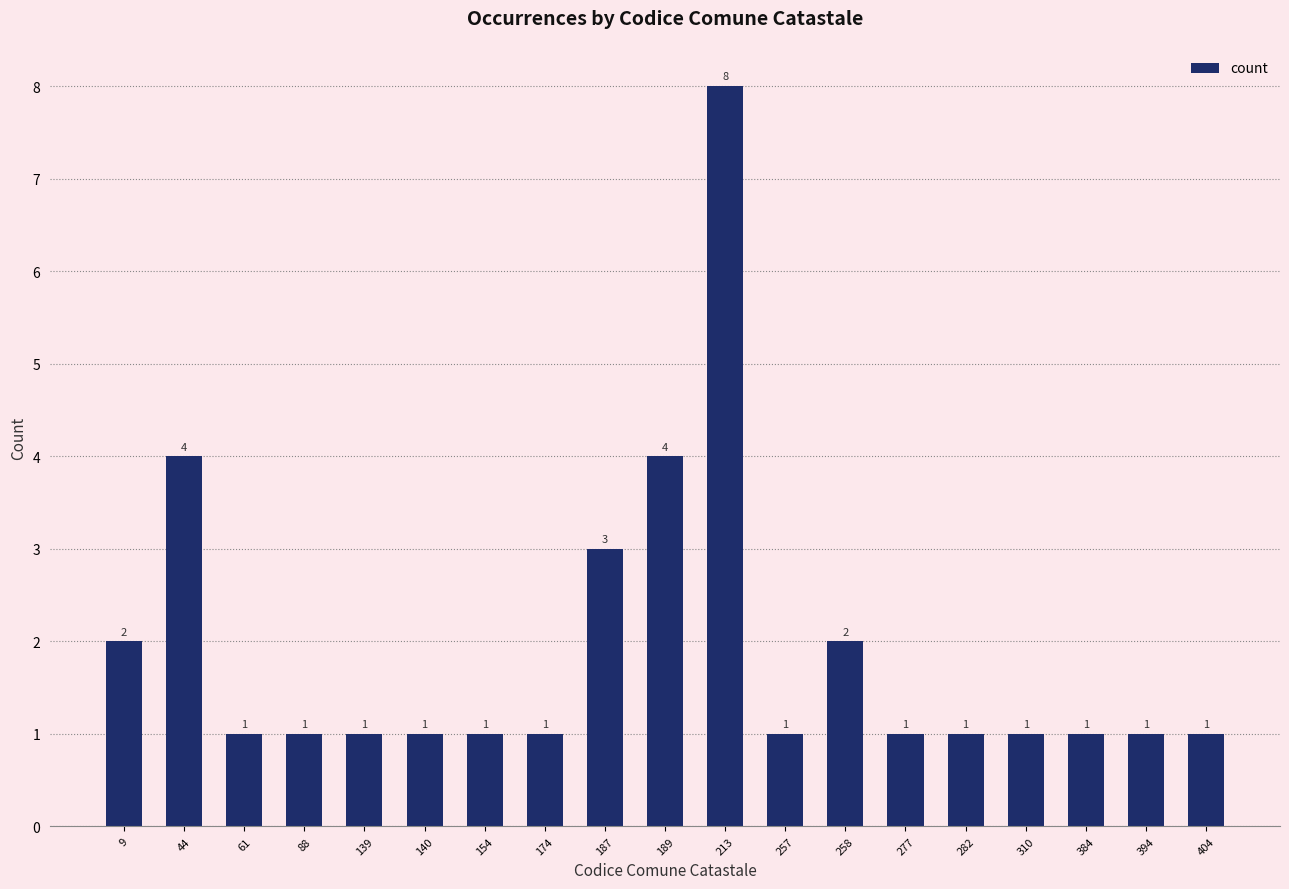

What is the sum of all values?

36